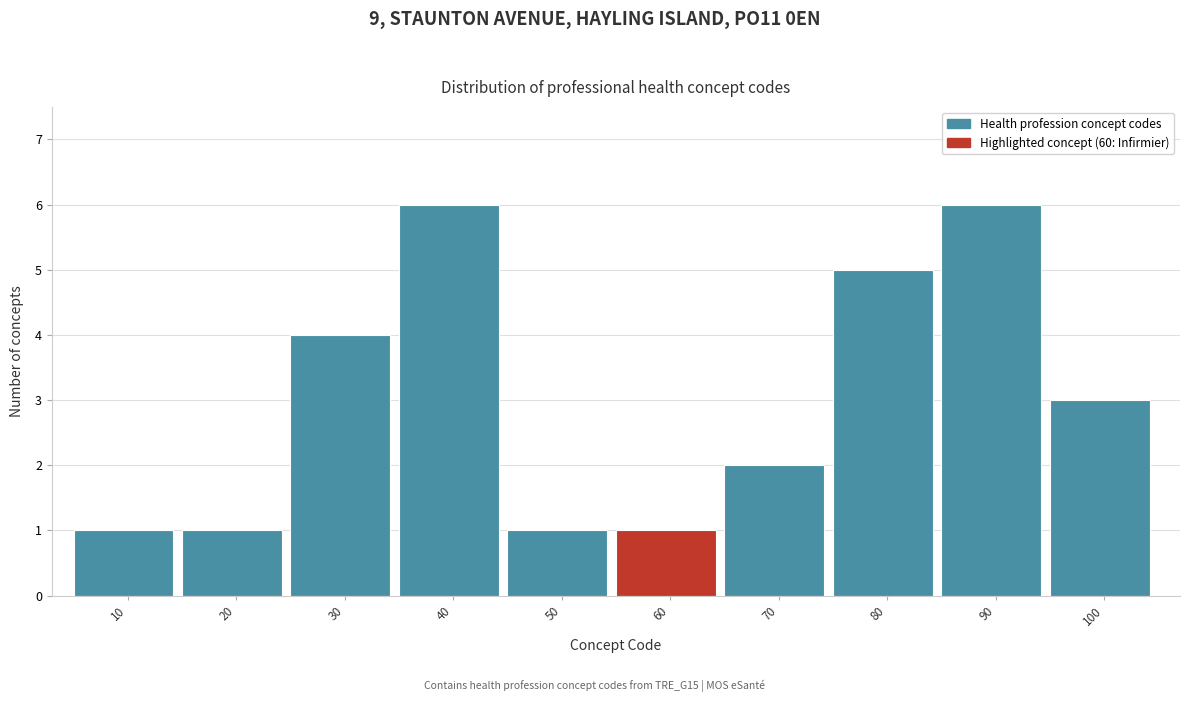

Reading left to right, transcribe this chart: for each bar, give the range it covers on the x-axis and its height. The values are not printed on the chart, so give them approximately, as read against the axis.

5 to 15: 1
15 to 25: 1
25 to 35: 4
35 to 45: 6
45 to 55: 1
55 to 65: 1
65 to 75: 2
75 to 85: 5
85 to 95: 6
95 to 105: 3